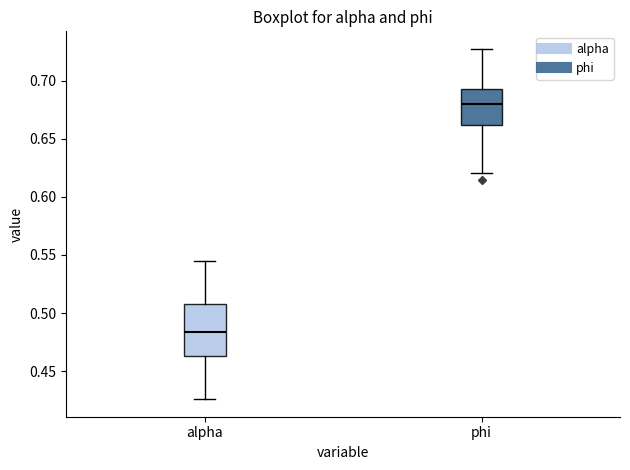

Where does the lower whisker of the box for alpha end on the y-axis? The values are not printed on the chart, so give them approximately, as read against the axis.

0.425